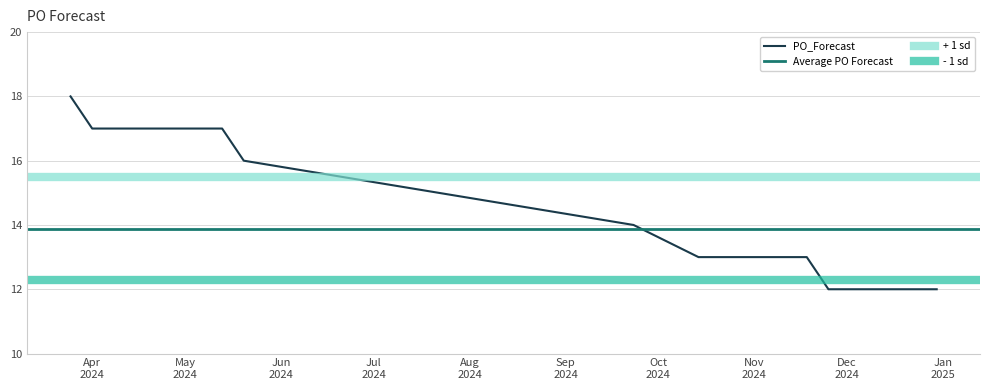

Reading left to right, list all the values displayed in this chart.

18	17	17	17	16	15	14	13	13	13	13	12	12	12	12	12	12